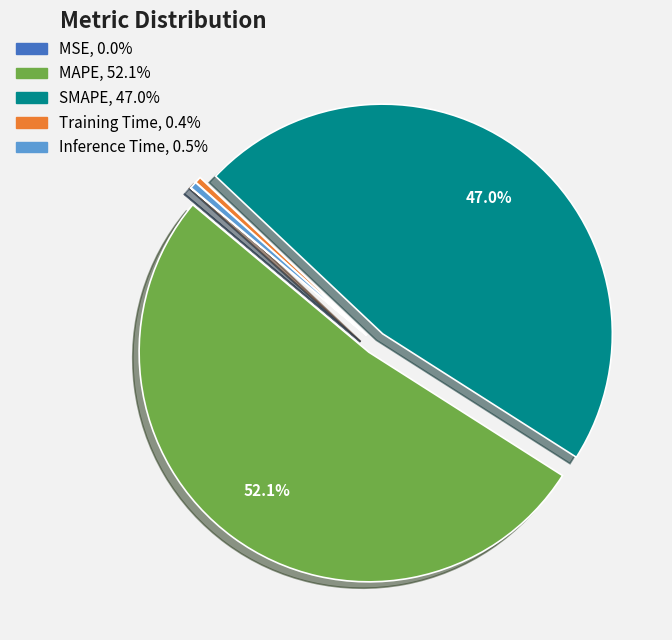

Do Training Time and Inference Time together represent more than half of the pie?

No